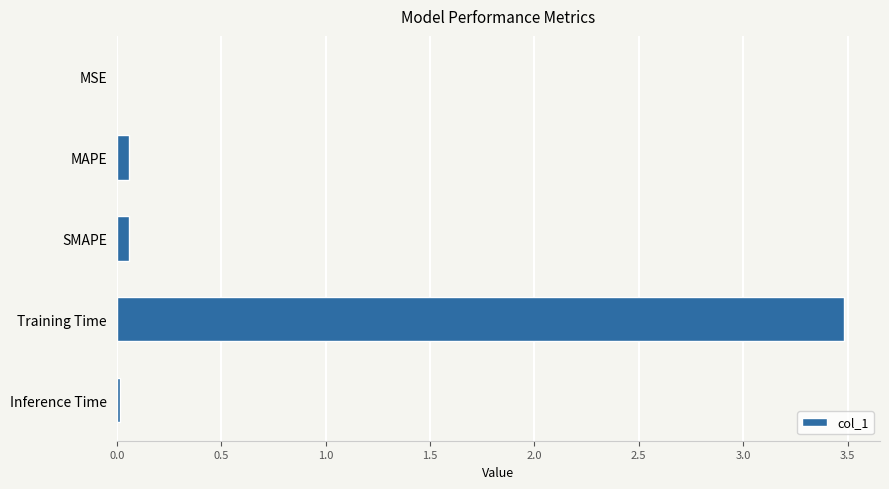

Is it true that the value at Inference Time is 0.0?

True